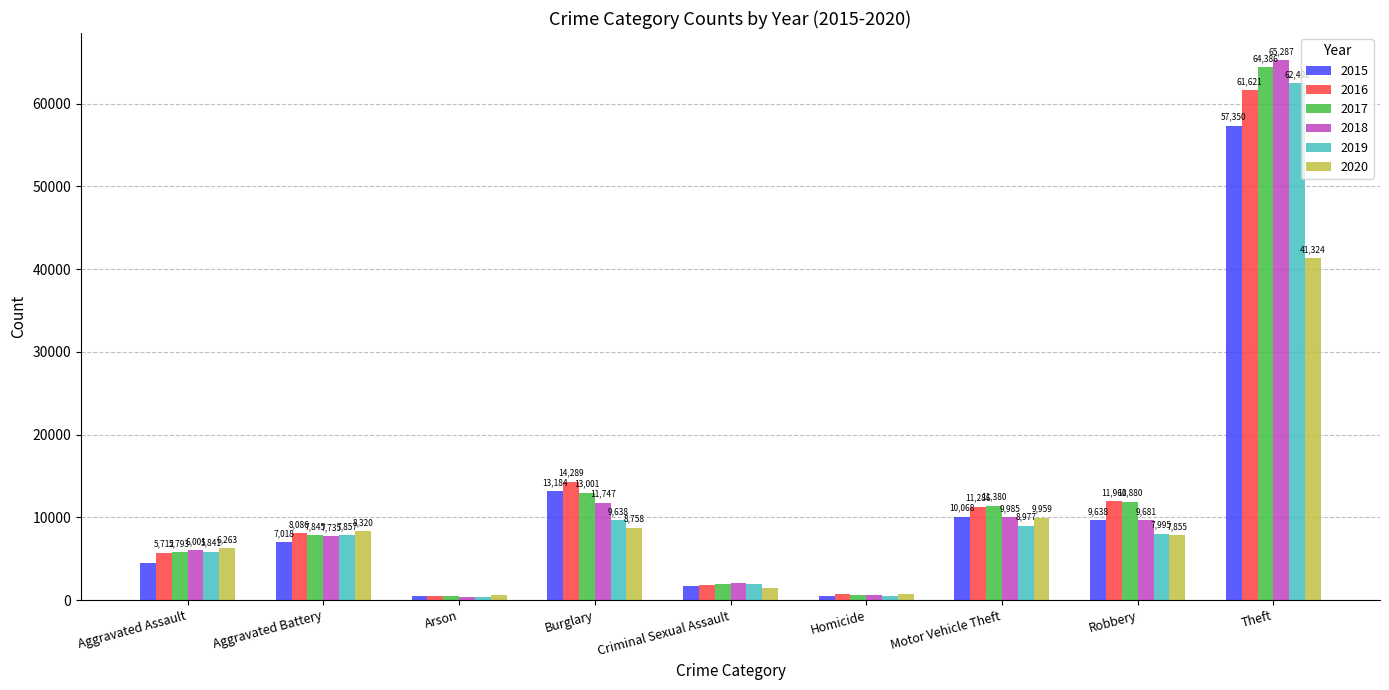

What is the label of the 8th bar from the left?

Robbery